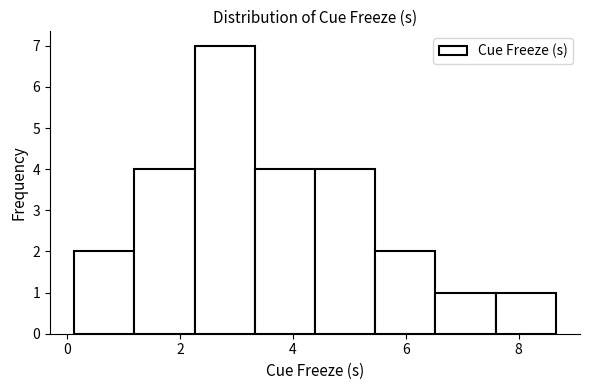

Reading left to right, transcribe this chart: for each bar, give the range it covers on the x-axis and its height. Neither the bar edges nor the heights are printed on the chart, so give them approximately, as read against the axes.

0.2 to 1.2: 2
1.2 to 2.2: 4
2.2 to 3.4: 7
3.4 to 4.4: 4
4.4 to 5.4: 4
5.4 to 6.6: 2
6.6 to 7.6: 1
7.6 to 8.6: 1